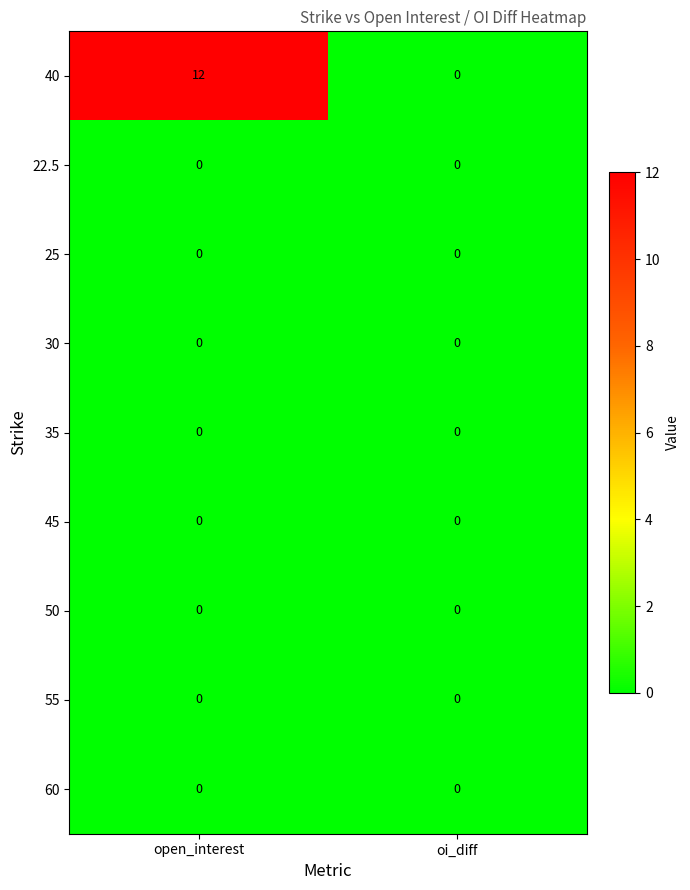

Reading right to left, extract all data points from this chart.

40: 0	12
22.5: 0	0
25: 0	0
30: 0	0
35: 0	0
45: 0	0
50: 0	0
55: 0	0
60: 0	0